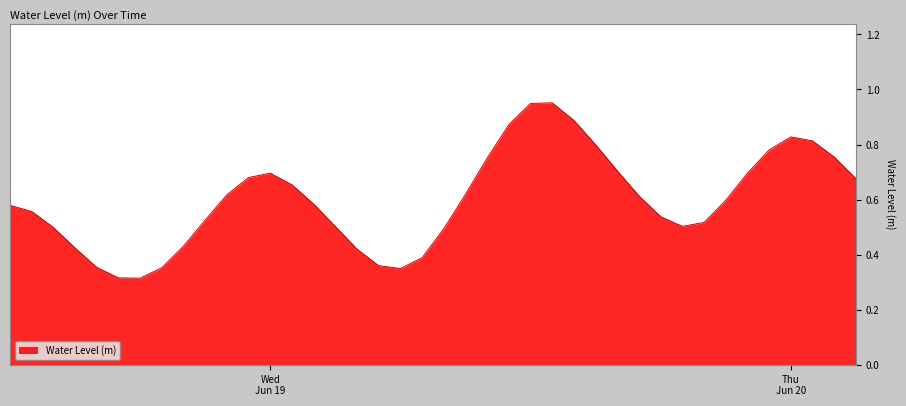

True or false: the data has more than 2 interior local peaks.

True